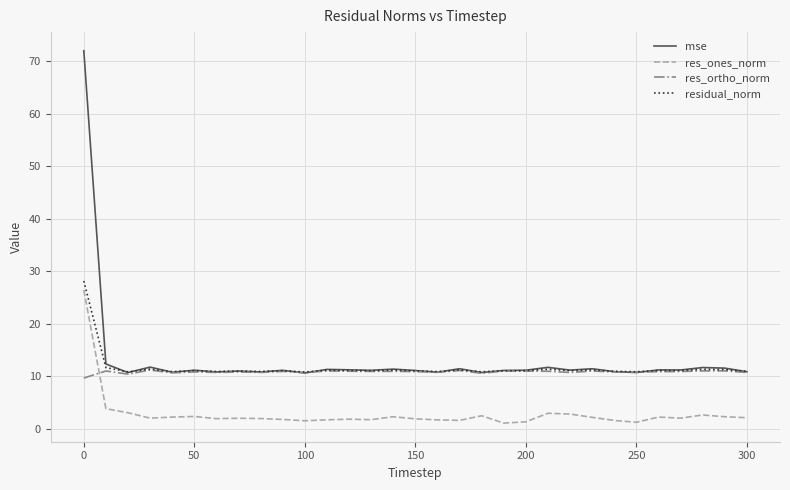

Which series has the largest range (max minus min)?

mse